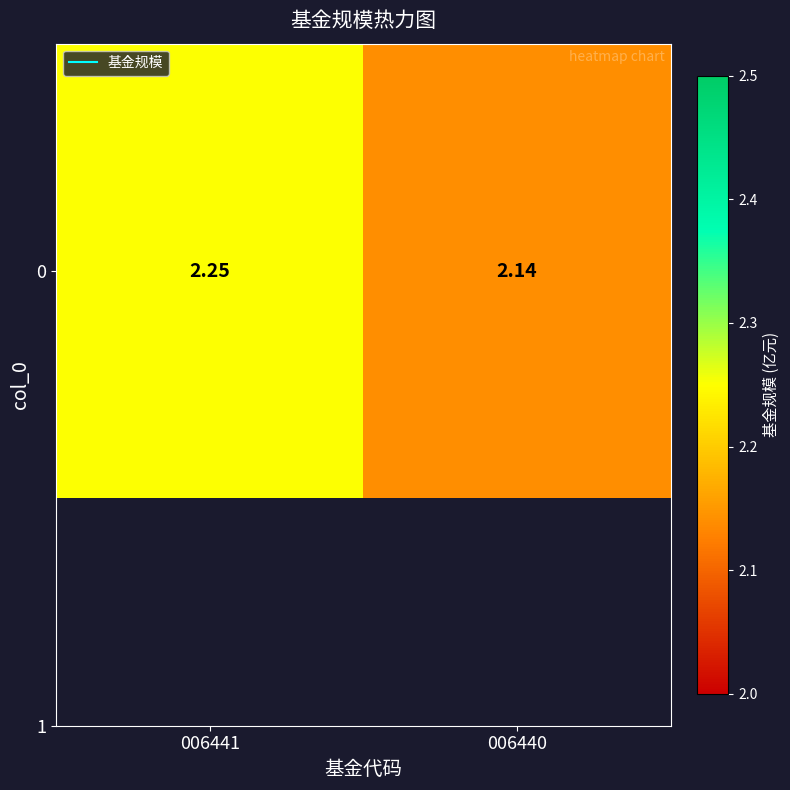

Read the value at 006440.

2.1